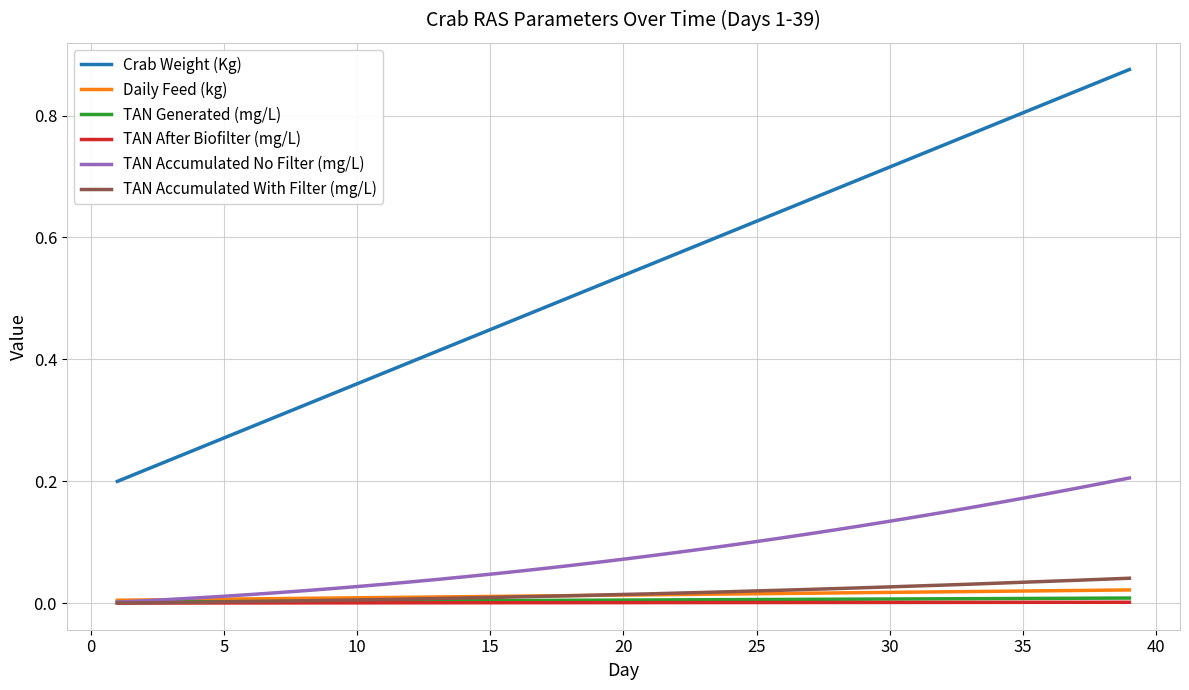

Which series has the largest range (max minus min)?

Crab Weight (Kg)